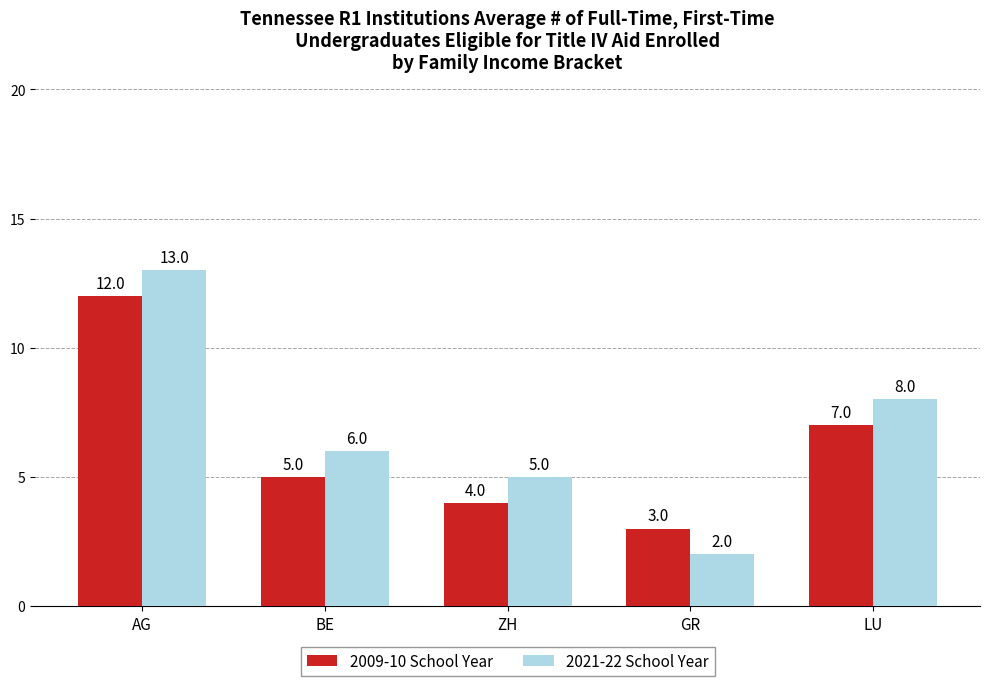

Are the bars horizontal?

No